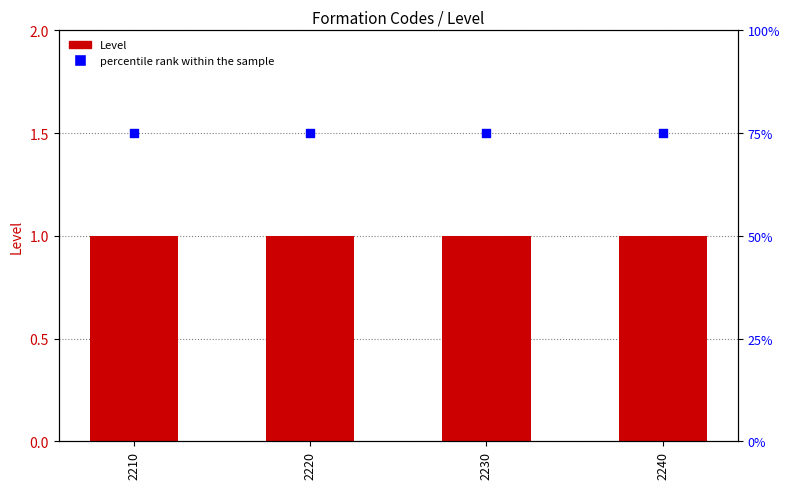

Which series reaches the minimum Y coordinate?

Level